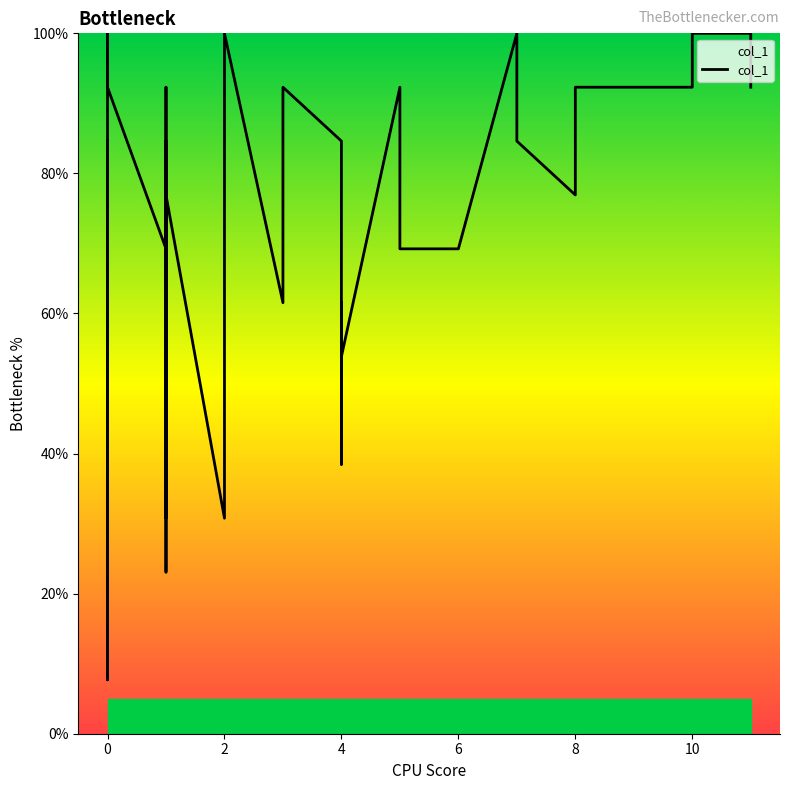

What is the sum of the values at 14 and 21?

69.2